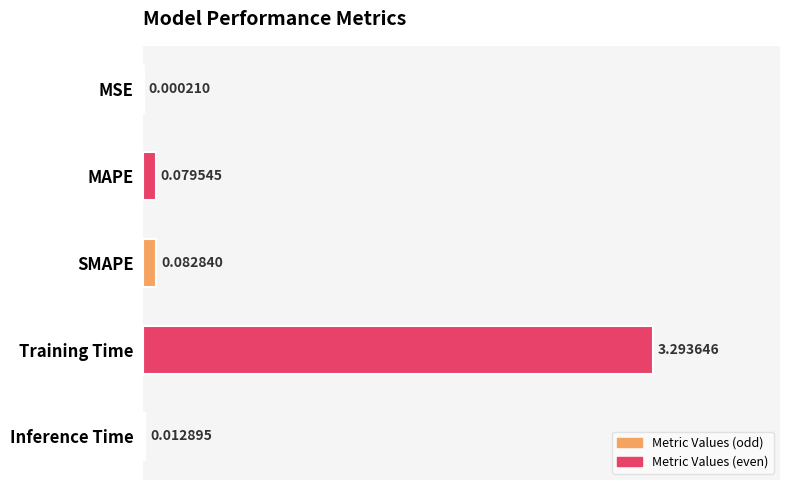

What is the sum of the values at Training Time and Inference Time?

3.3